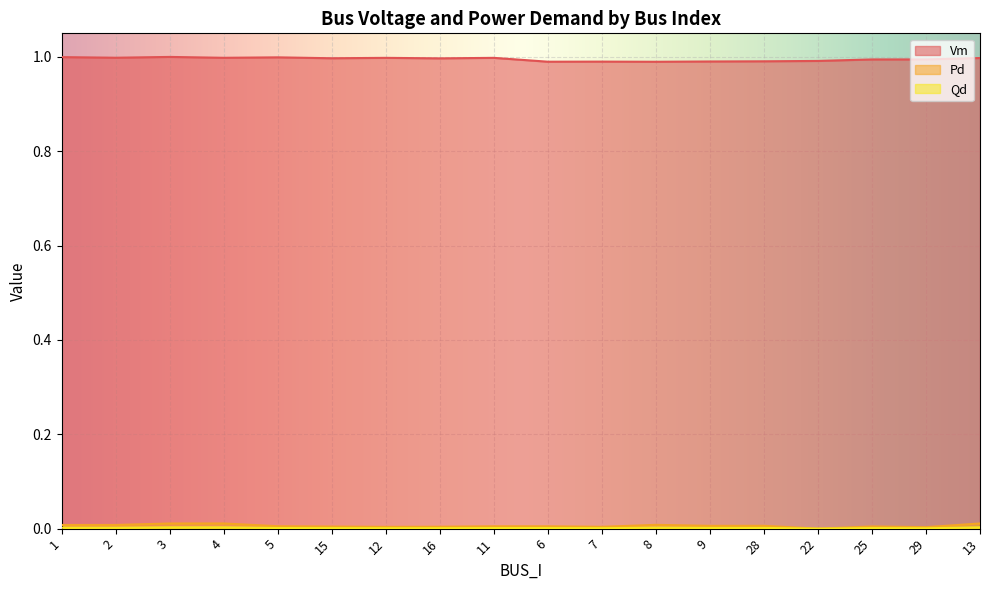

At how many categories does at least one series exceed 0?

18